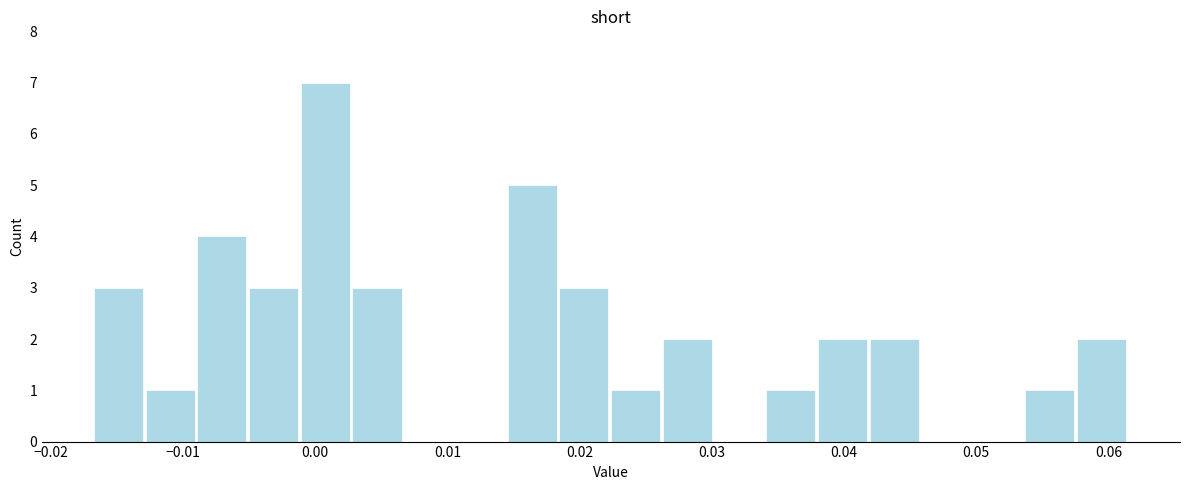

Around what value on the x-axis is the tallest bar? Give the approximate position of its centre, as read against the axis.

0.001